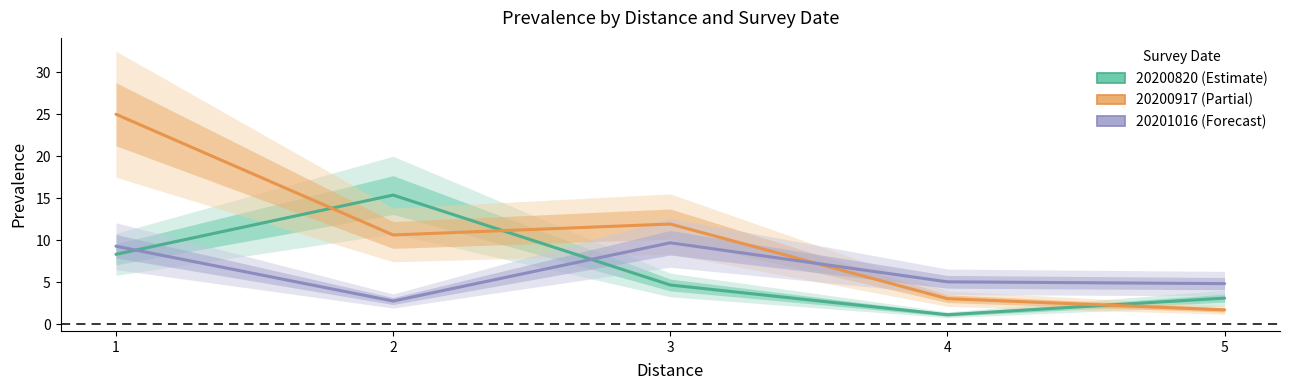

How many series are shown in this chart?

3